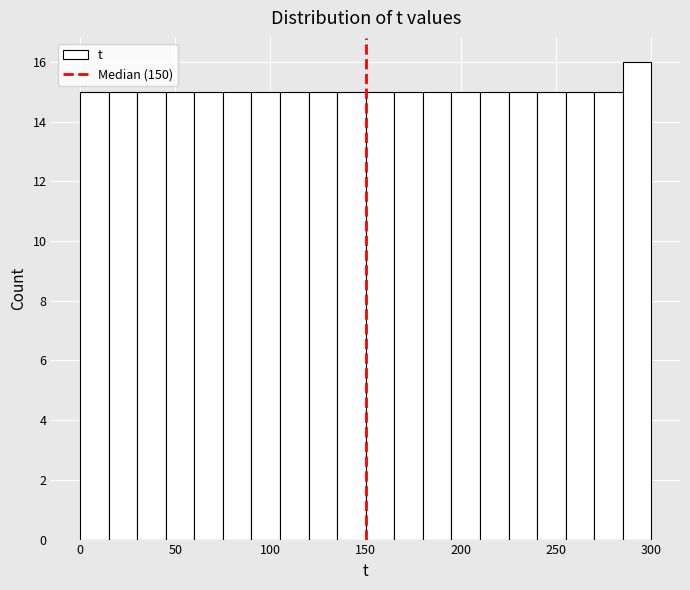

Read against the x-axis, roughly where is the centre of the tallest bar?

295